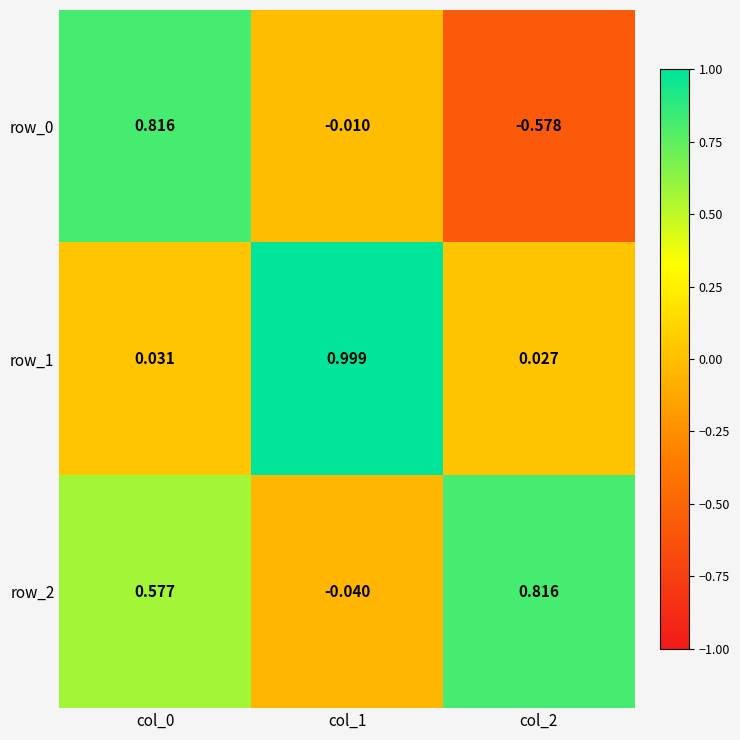

True or false: row_2 has a value of 1.0 at col_0.

False